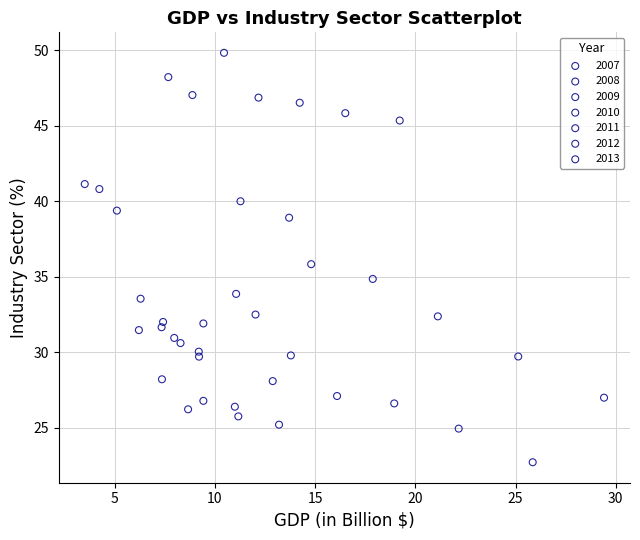

Which series contains the lowest Y value?

2013